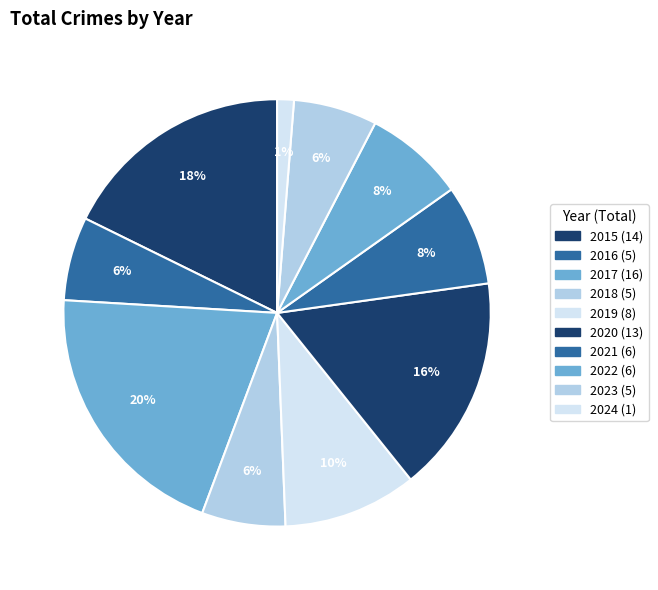

Which has a higher value, 2017 or 2024?

2017